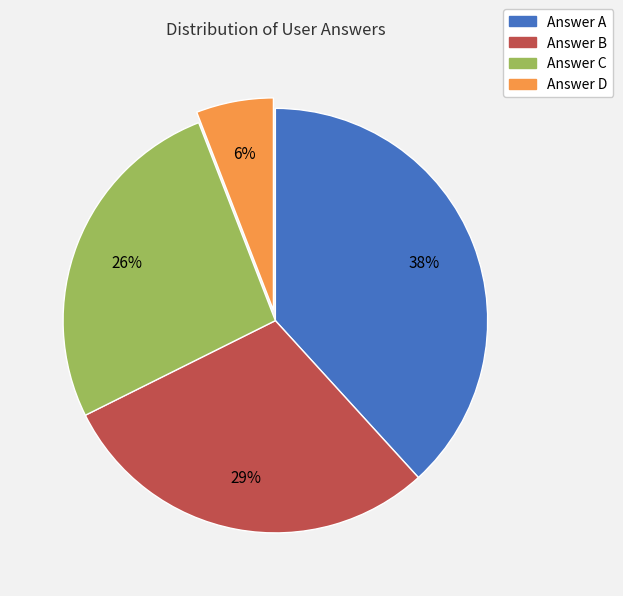

To the nearest percent, what is the difference between the largest and smallest slice percentages?

32%